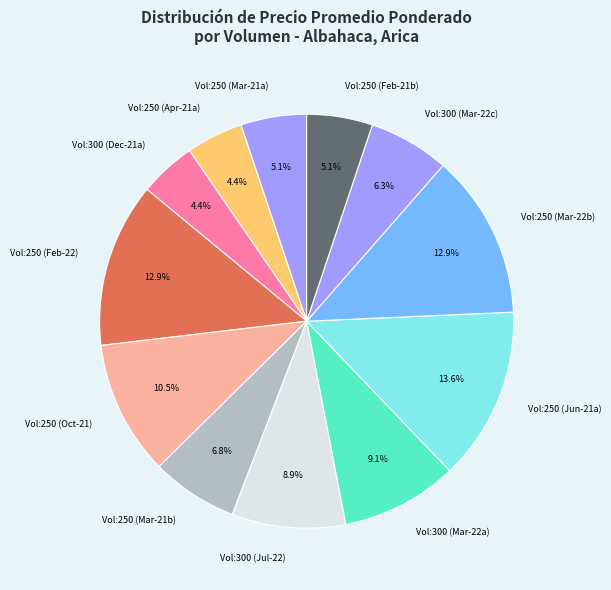

Is there any slice that represents more than half of the pie?

No